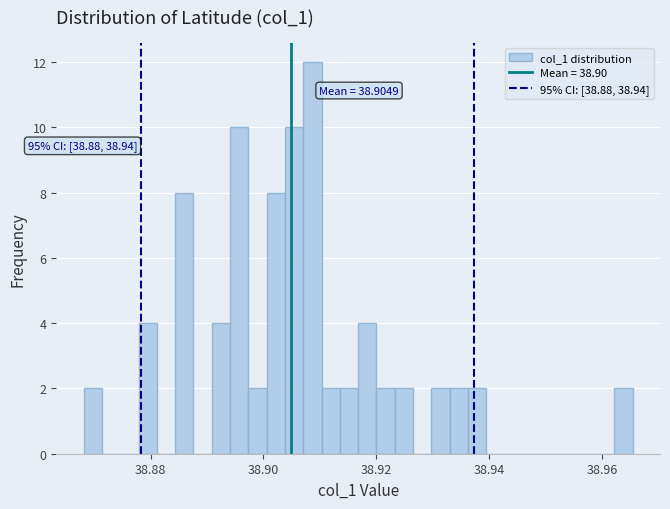

Around what value on the x-axis is the tallest bar? Give the approximate position of its centre, as read against the axis.

38.908